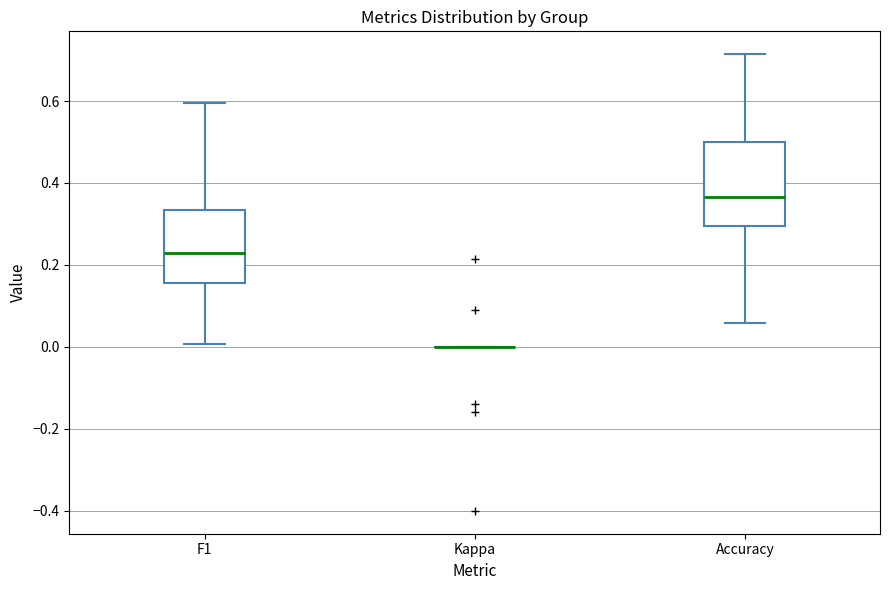

Which box is the tallest, from its lower edge to its upper edge?

Accuracy